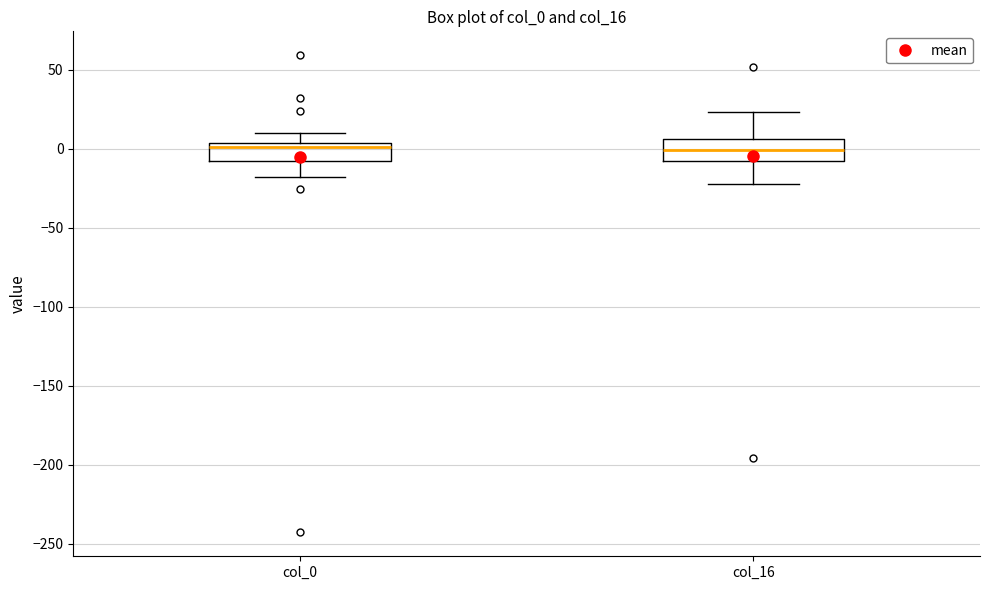

Where is the lower edge of the box for col_16 on the y-axis? The values are not printed on the chart, so give them approximately, as read against the axis.

-10